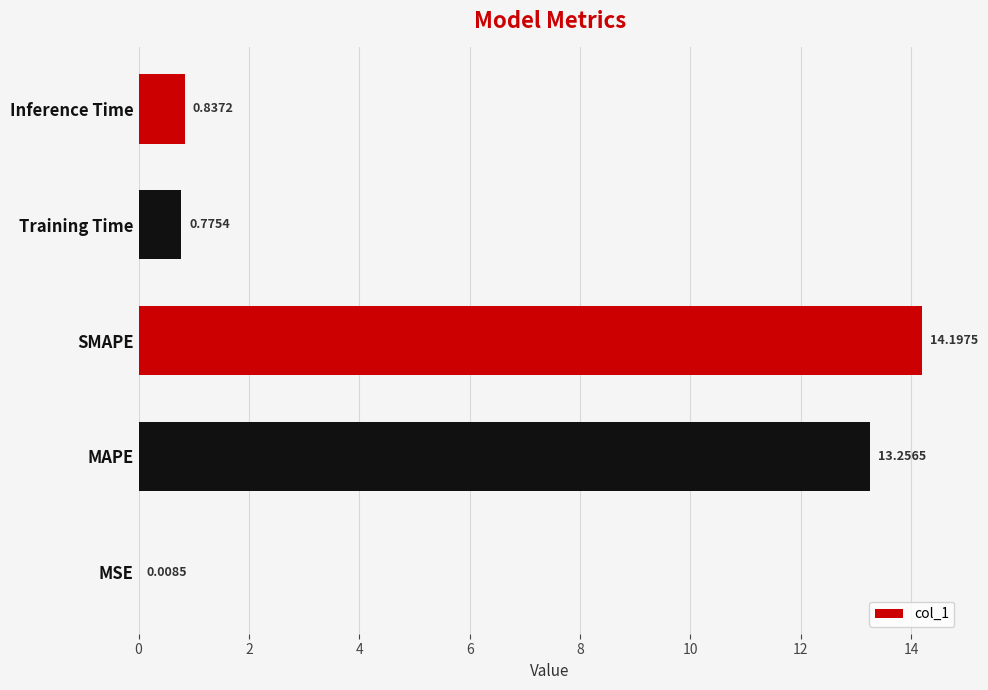

What is the sum of all values?

29.1